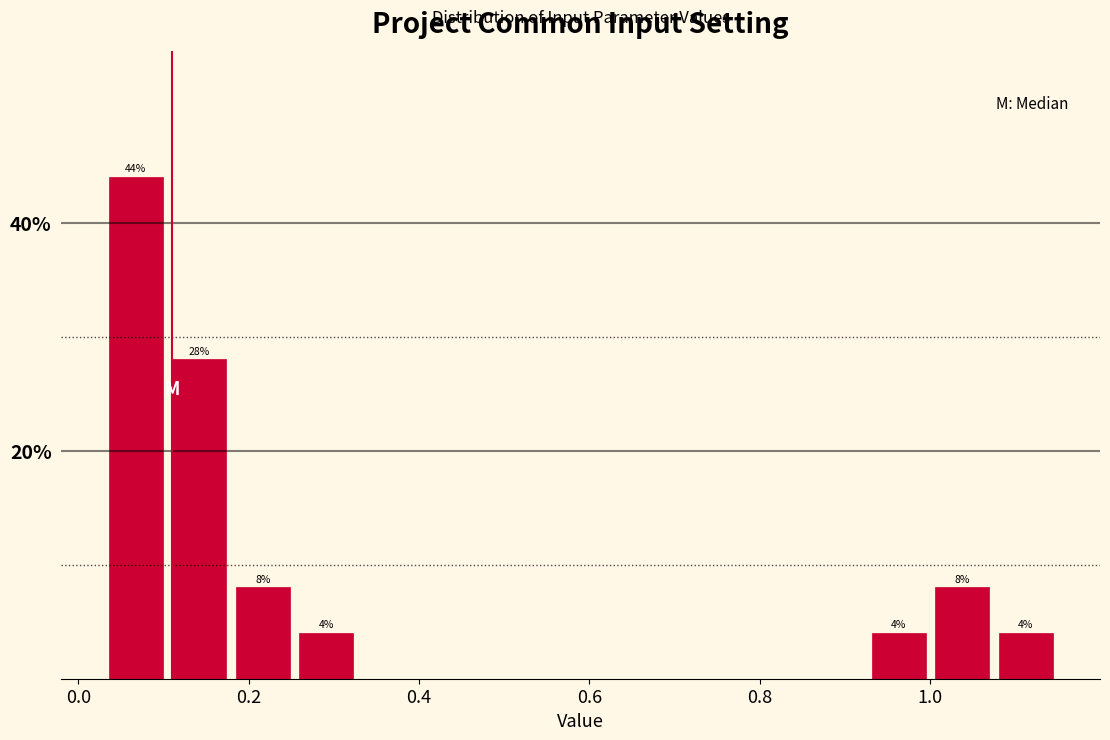

Read against the x-axis, roughly where is the centre of the tallest bar?

0.06